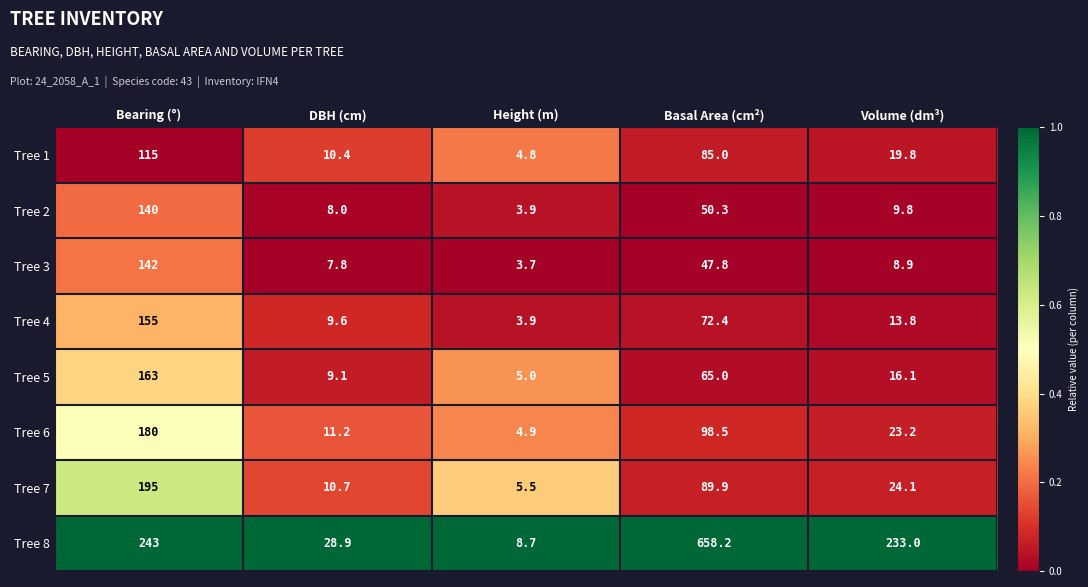

What is the average value of the Tree 3 series?

42.0